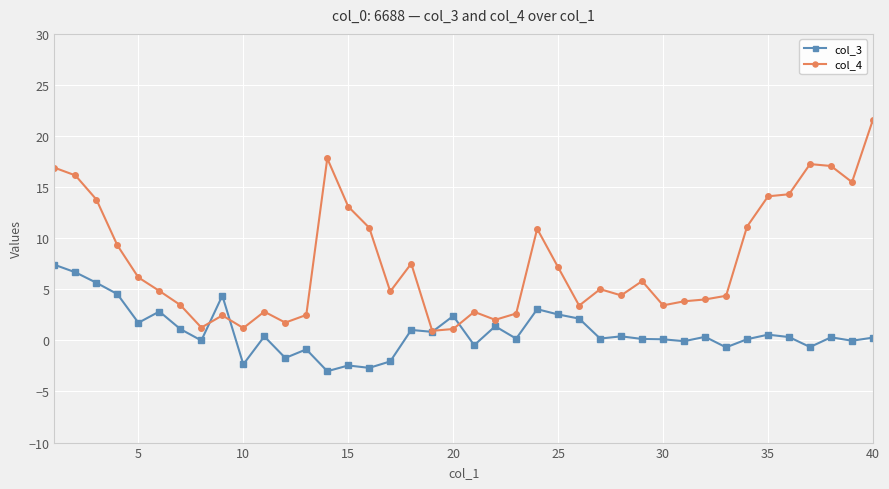

Which series has the largest total across all categories?

col_4